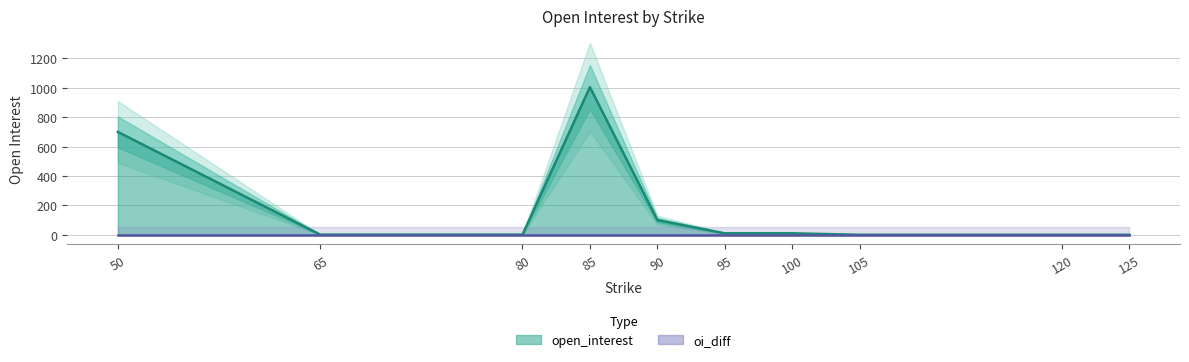

Read the open_interest value at 80.

1